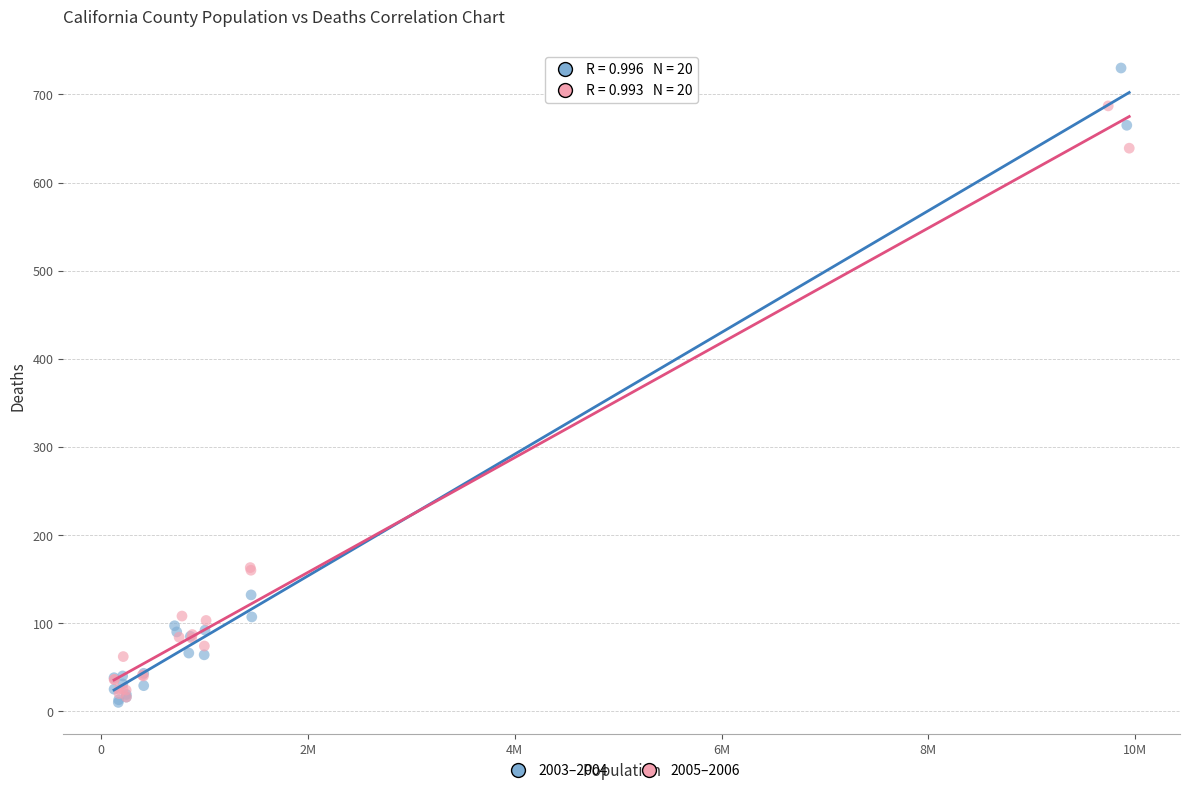

Which series has the largest Y range (max minus min)?

2003–2004